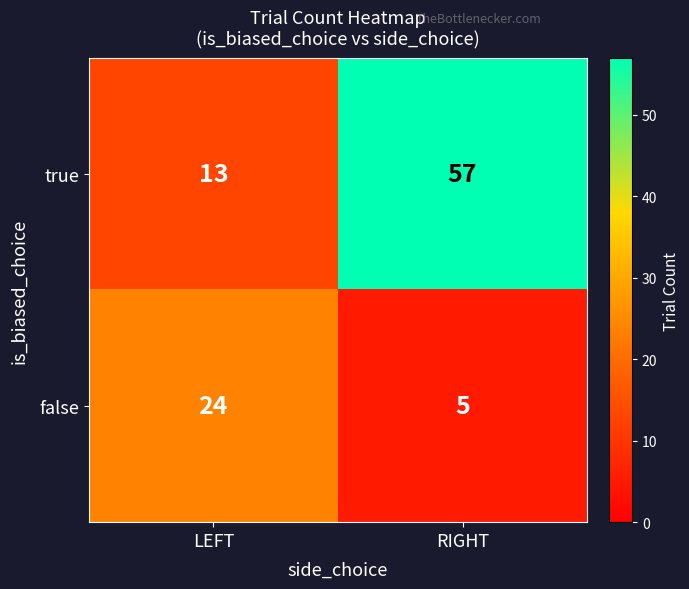

Reading left to right, transcribe all the data shown in this chart.

true: 13	57
false: 24	5